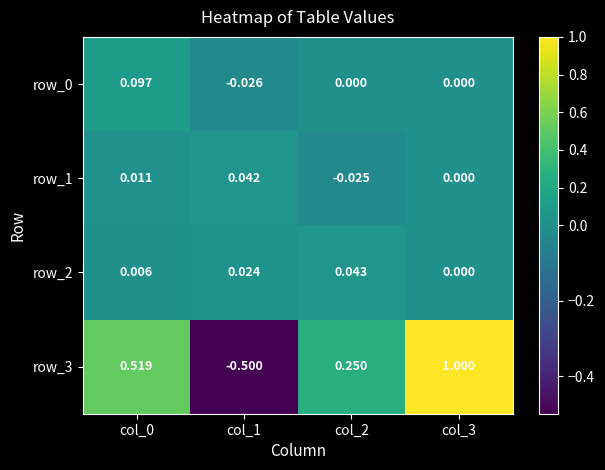

How many values in the row_1 series are below 0?

1